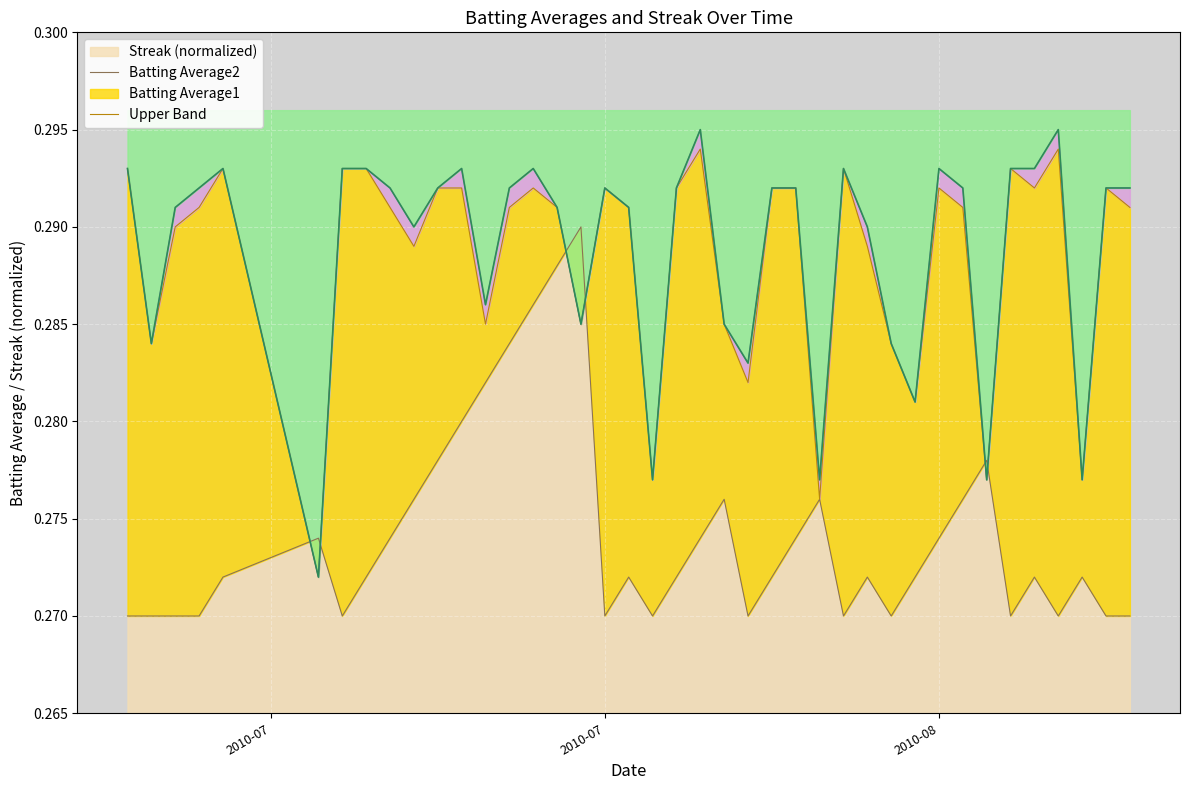

True or false: Streak and Batting Average1 intersect in this chart.

True